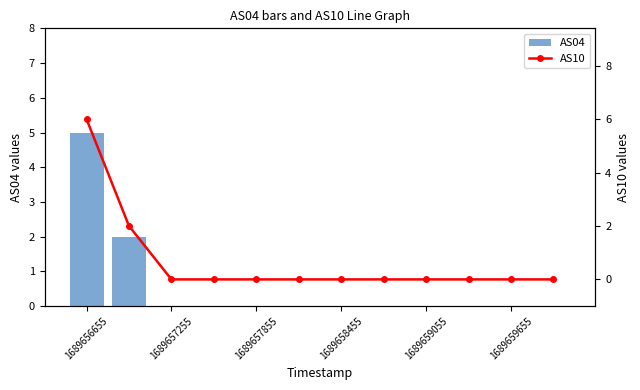

Does the chart contain any negative values?

No